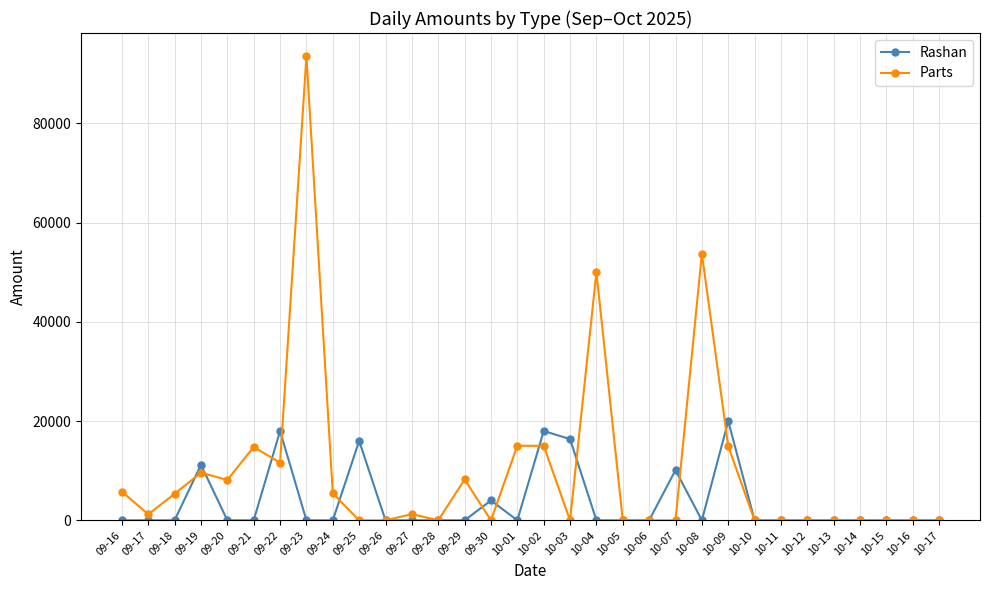

Rank the series by their average value, from highest to lowest.

Parts, Rashan